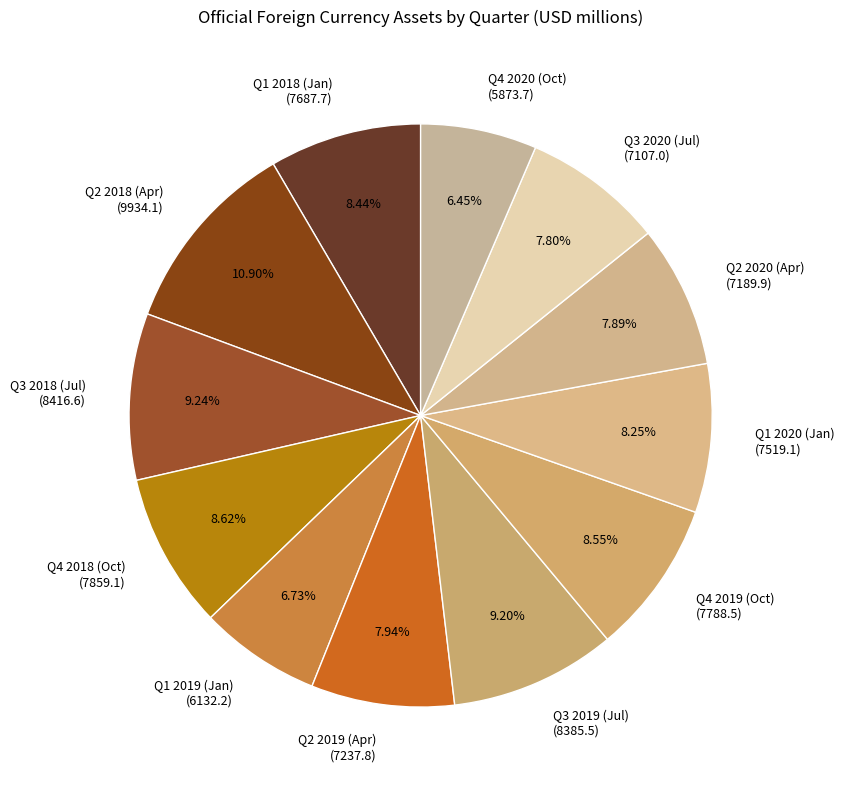

Is it true that Q1 2020 (Jan) is 8% of the pie?

True